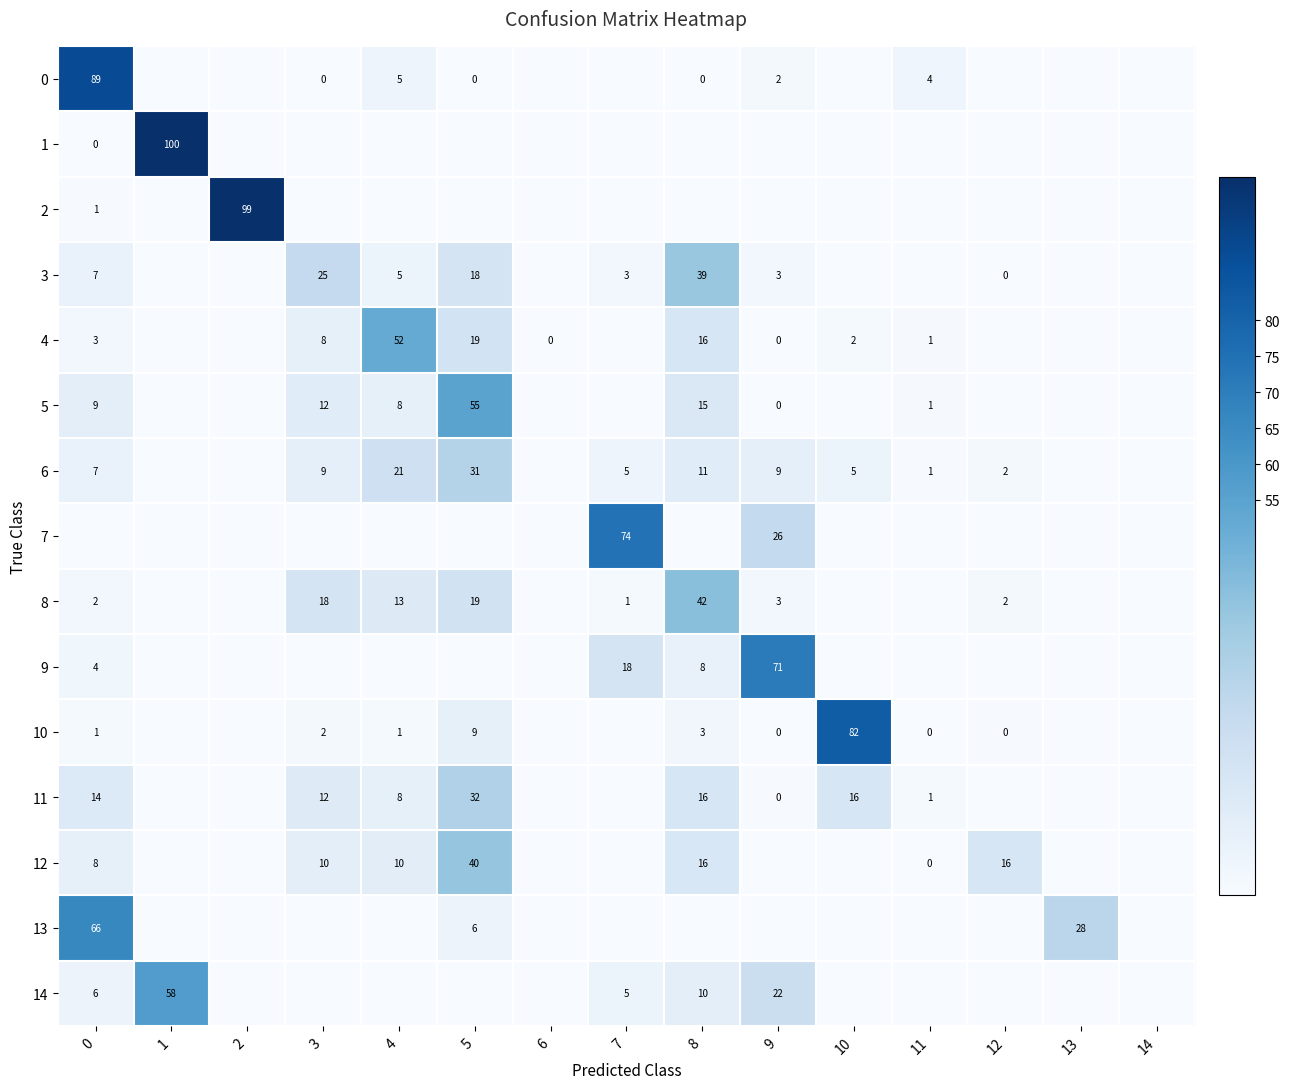

The 13 series shows 104 at 0. True or false?

False